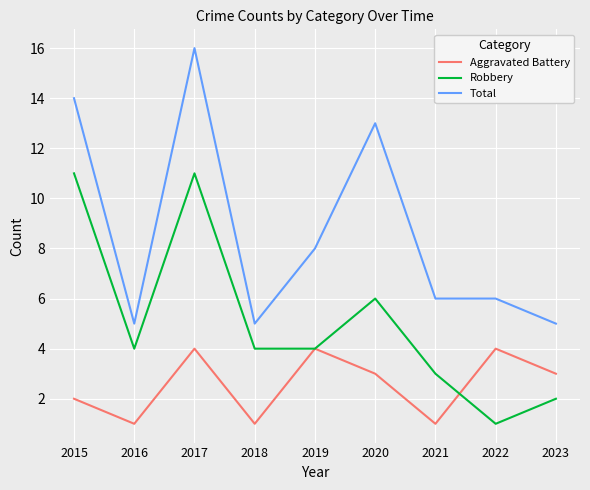

Rank the series by their maximum value, from lowest to highest.

Aggravated Battery, Robbery, Total